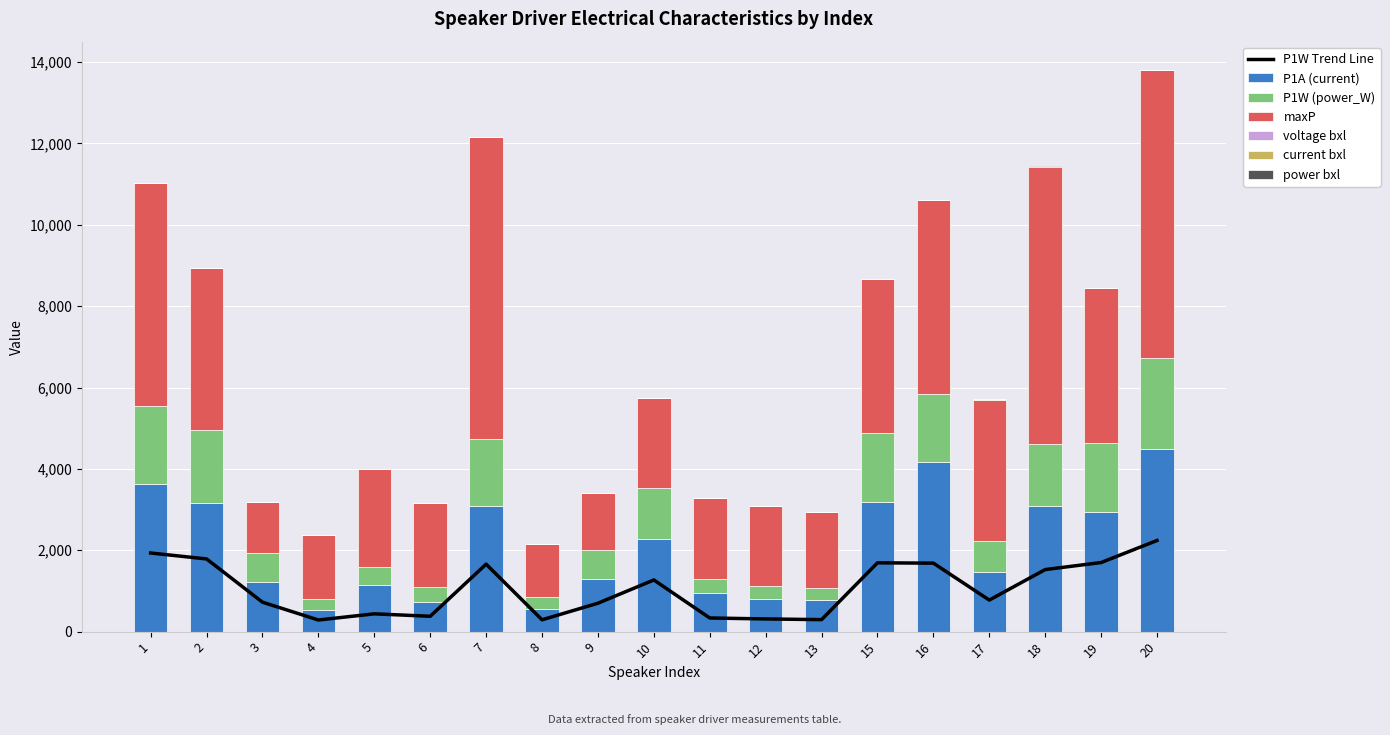

How many series are shown in this chart?

6